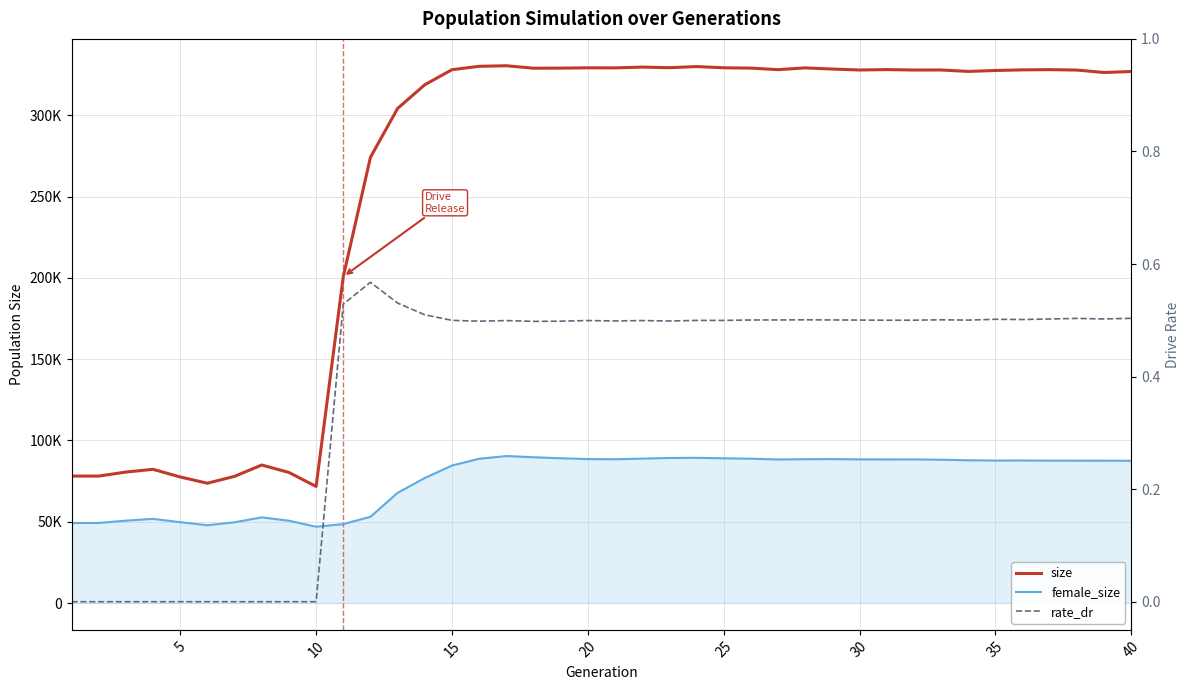

What is the difference between the maximum and minimum values in the rate_dr series?

0.6